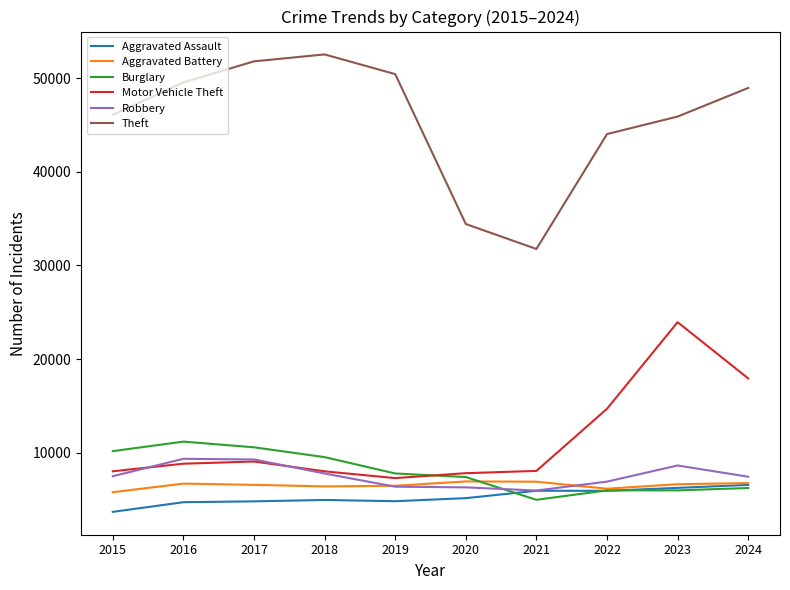

What are all the series names shown in the legend?

Aggravated Assault, Aggravated Battery, Burglary, Motor Vehicle Theft, Robbery, Theft